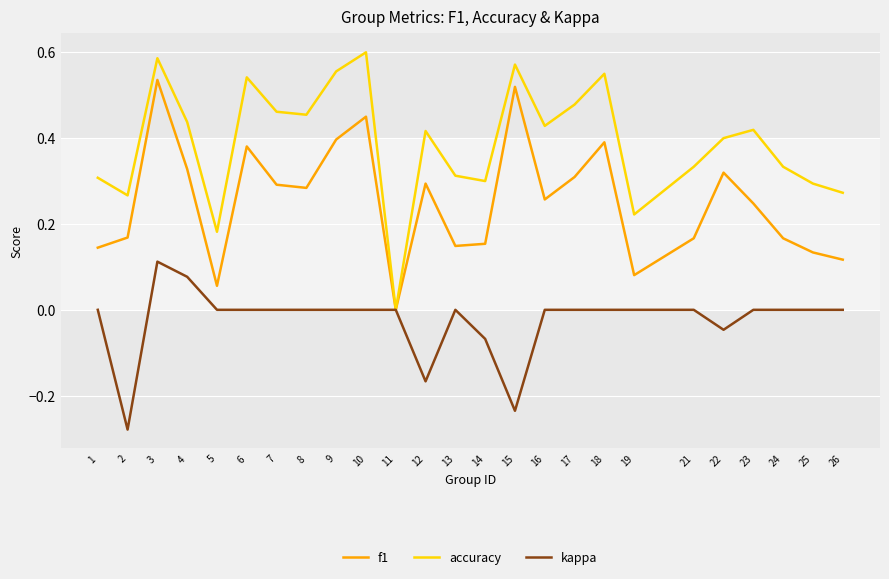

Which series has the largest total across all categories?

accuracy